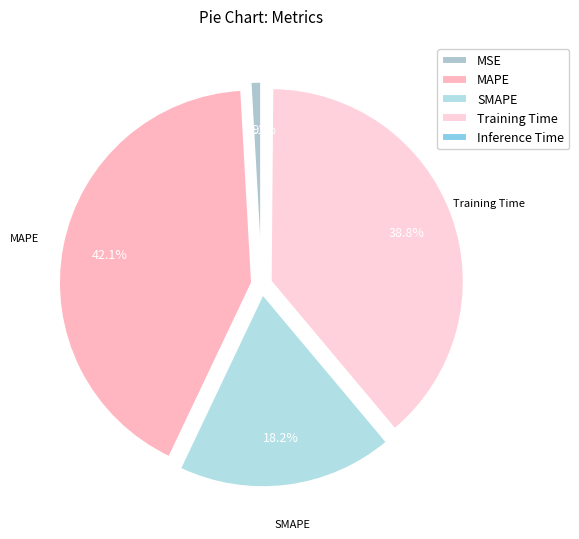

Is there a majority slice in this chart?

No